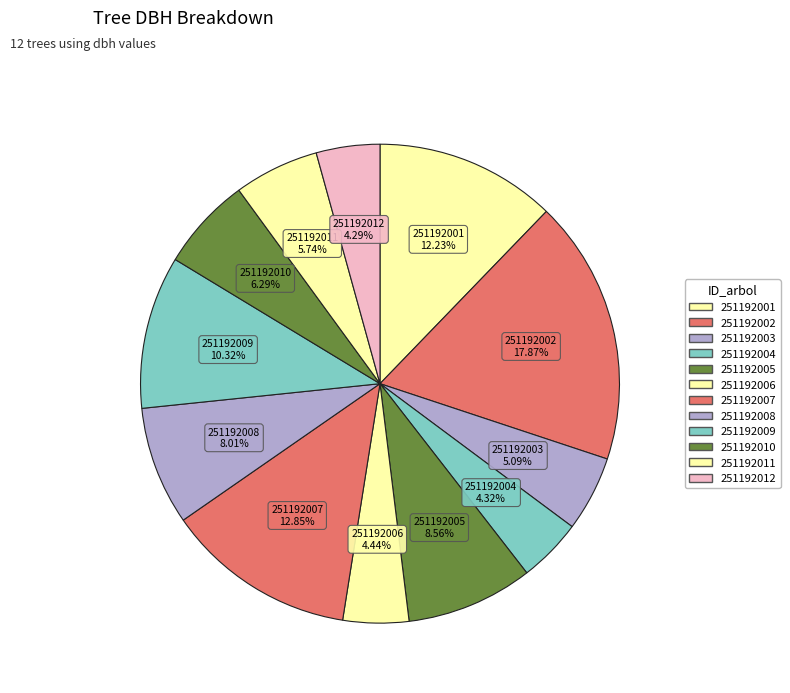

Which slice is the largest?

251192002